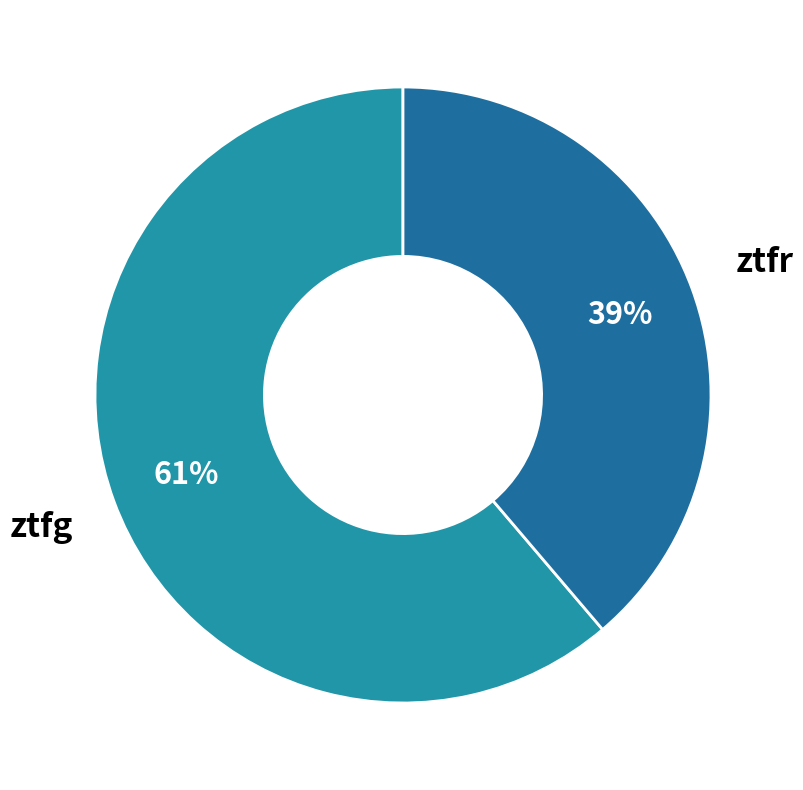

How many slices are in this pie chart?

2